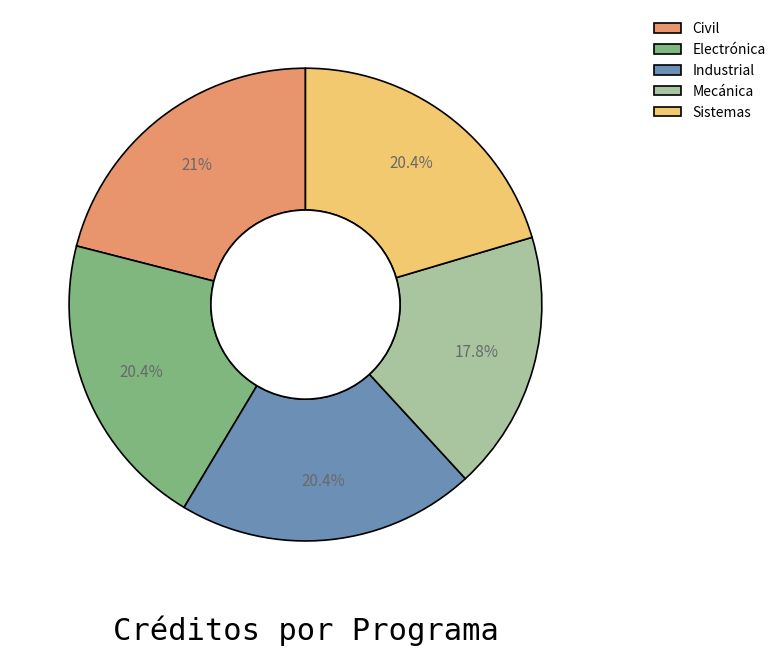

How many segments does this pie chart have?

5